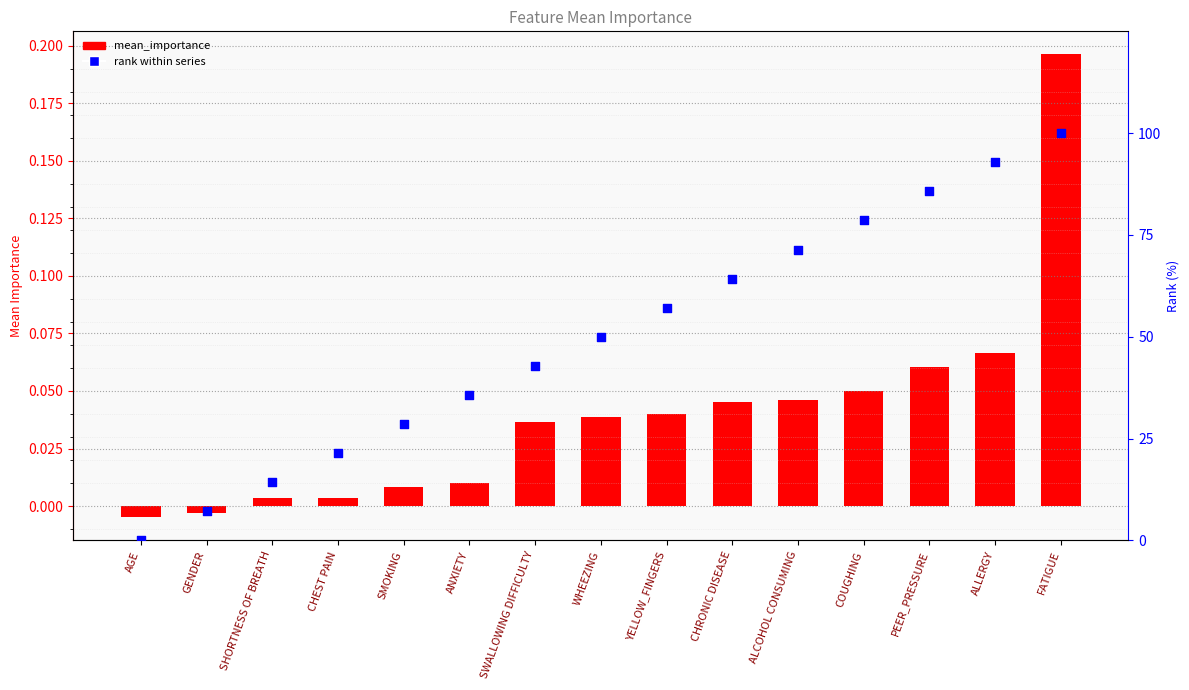

At how many categories does at least one series exceed 20?

12